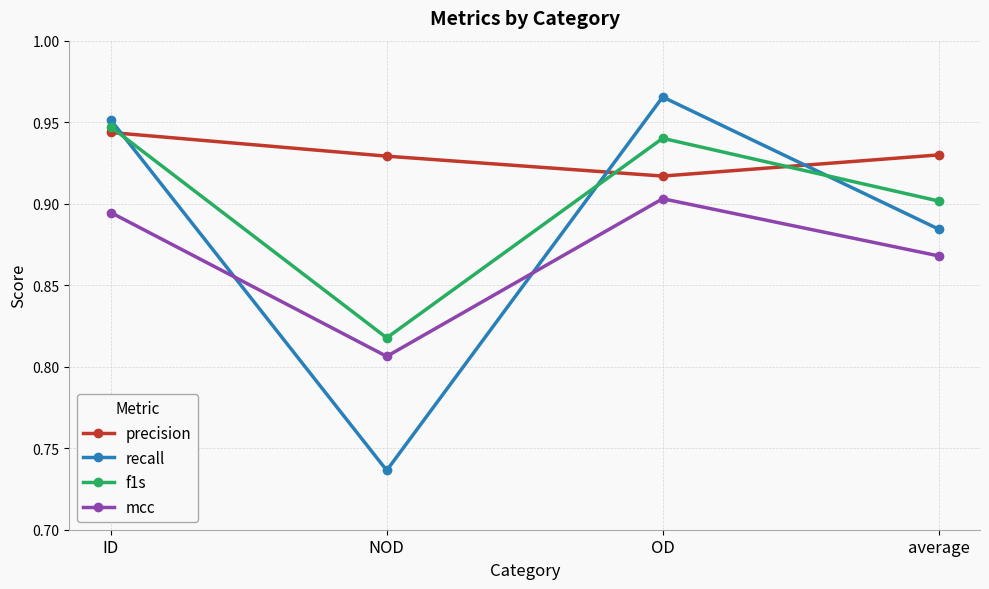

Which series has the widest spread of values?

recall